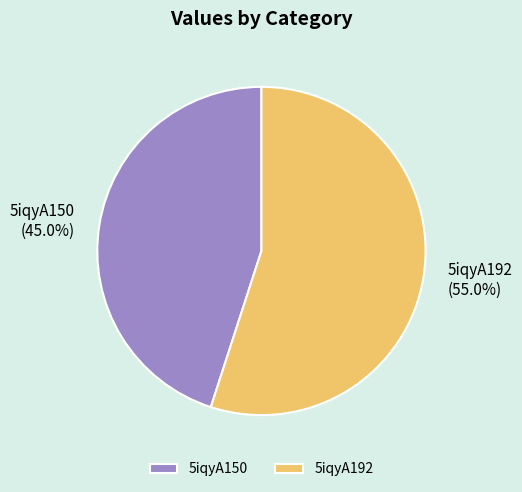

To the nearest percent, what percentage of the pie is 5iqyA192?

55%